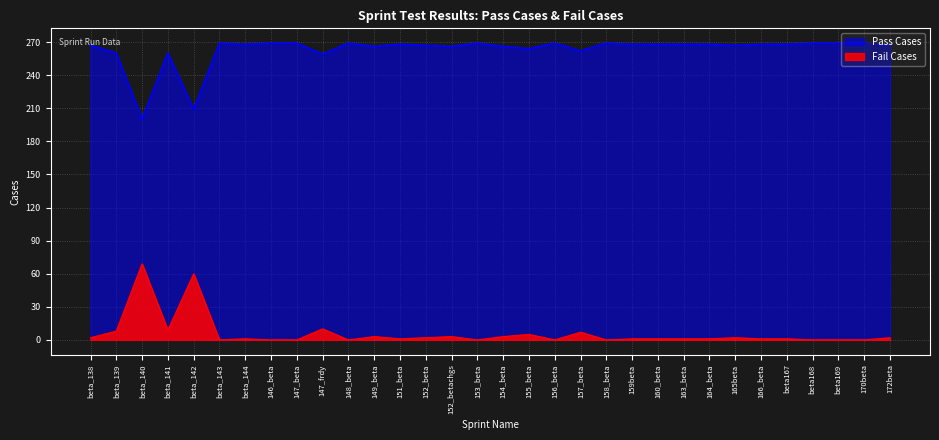

True or false: Pass Cases has more than 0 points higher than both neighbors.

True